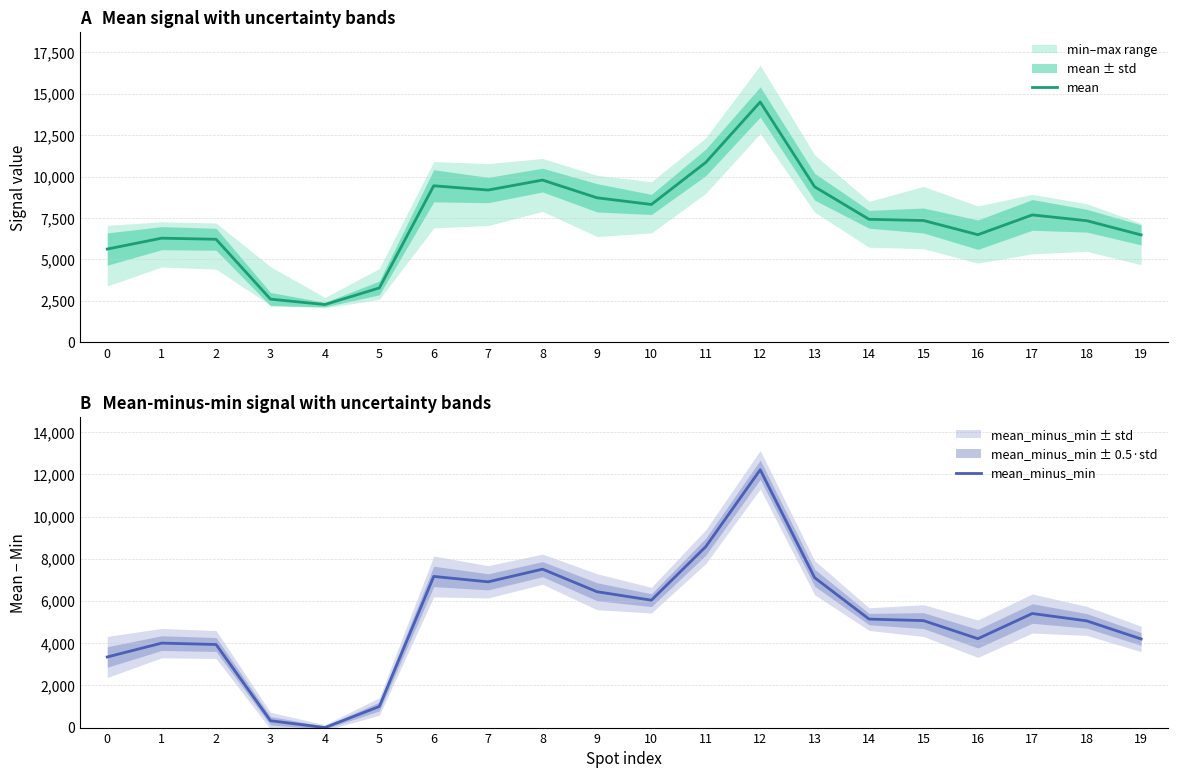

At how many categories does at least one series exceed 8305?

8